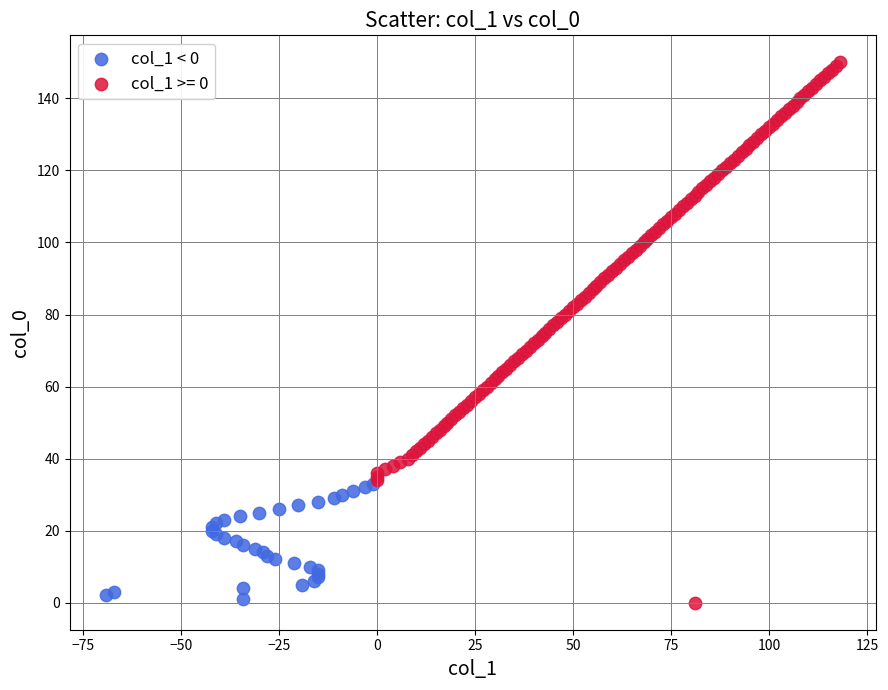

Which series has the widest spread of Y values?

col_1 >= 0